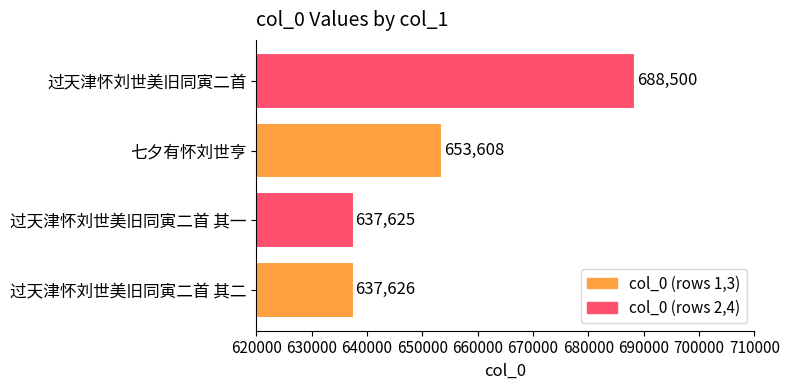

The chart shows a value of 863853 at 七夕有怀刘世亨. True or false?

False